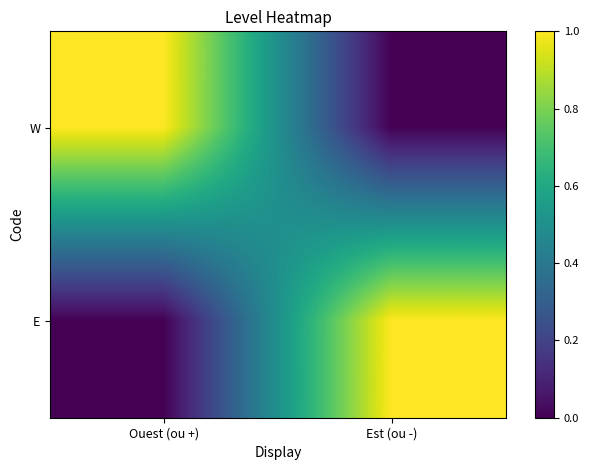

Reading left to right, extract all data points from this chart.

W: Ouest (ou +)=1	Est (ou -)=0
E: Ouest (ou +)=0	Est (ou -)=1